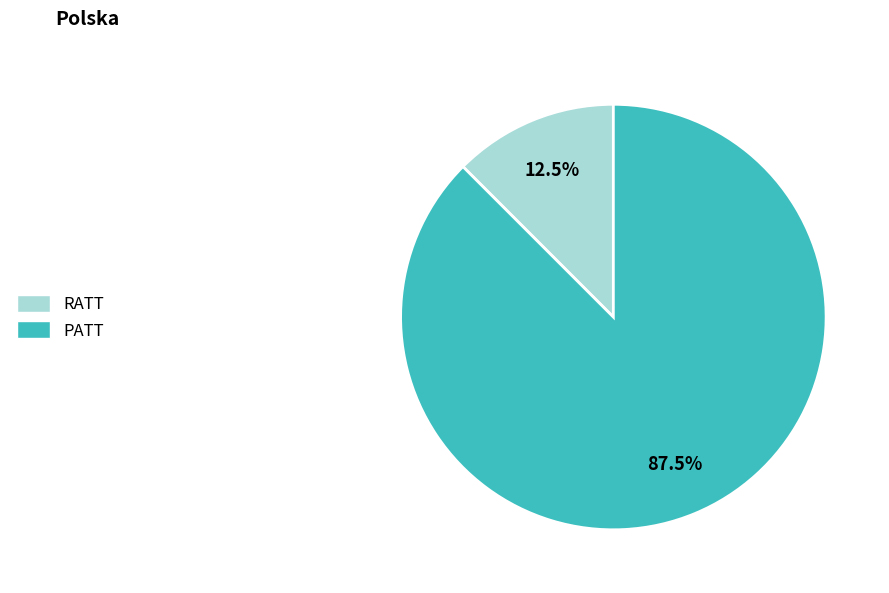

What is the largest slice in the pie chart?

PATT